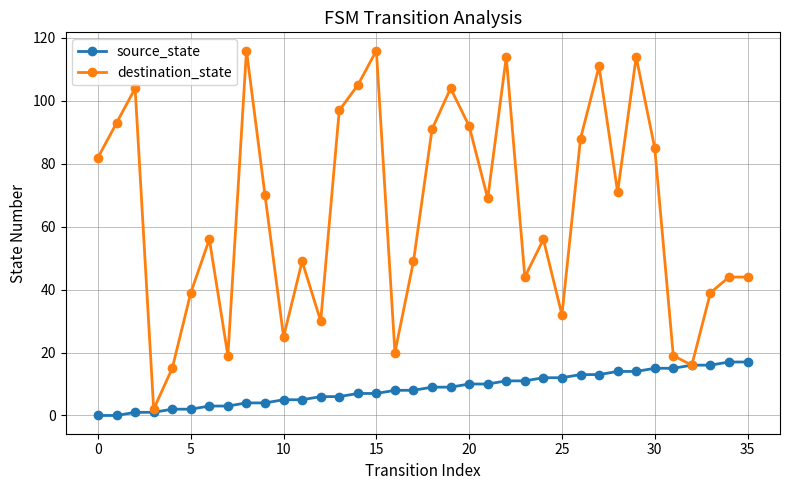

Which series has the widest spread of values?

destination_state